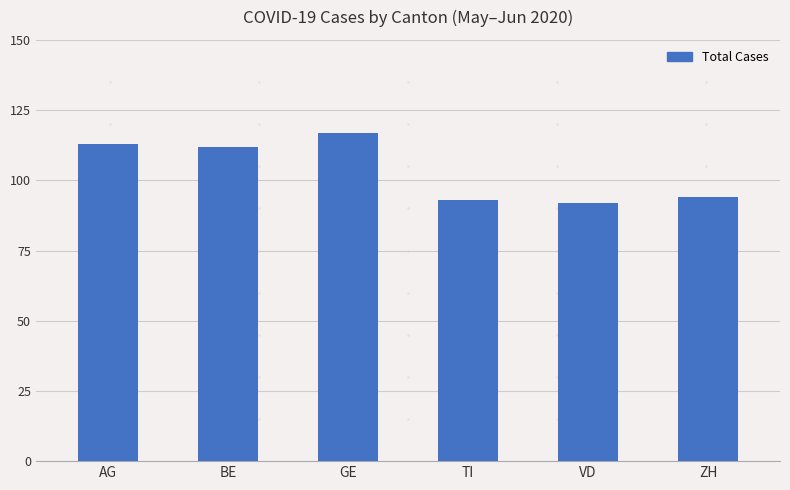

What is the difference between the maximum and second lowest values?

24